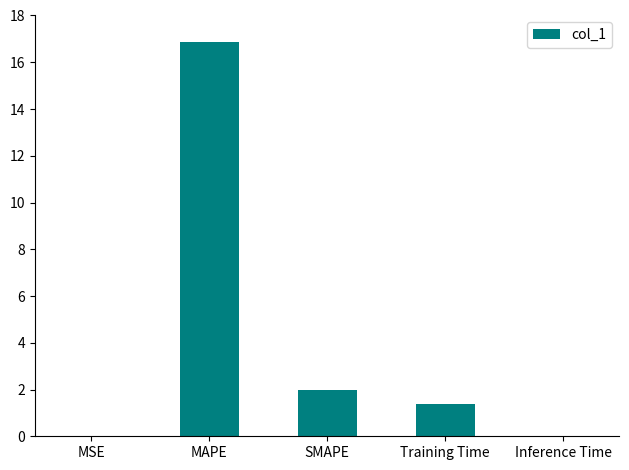

At which label is the value closest to 8?

SMAPE